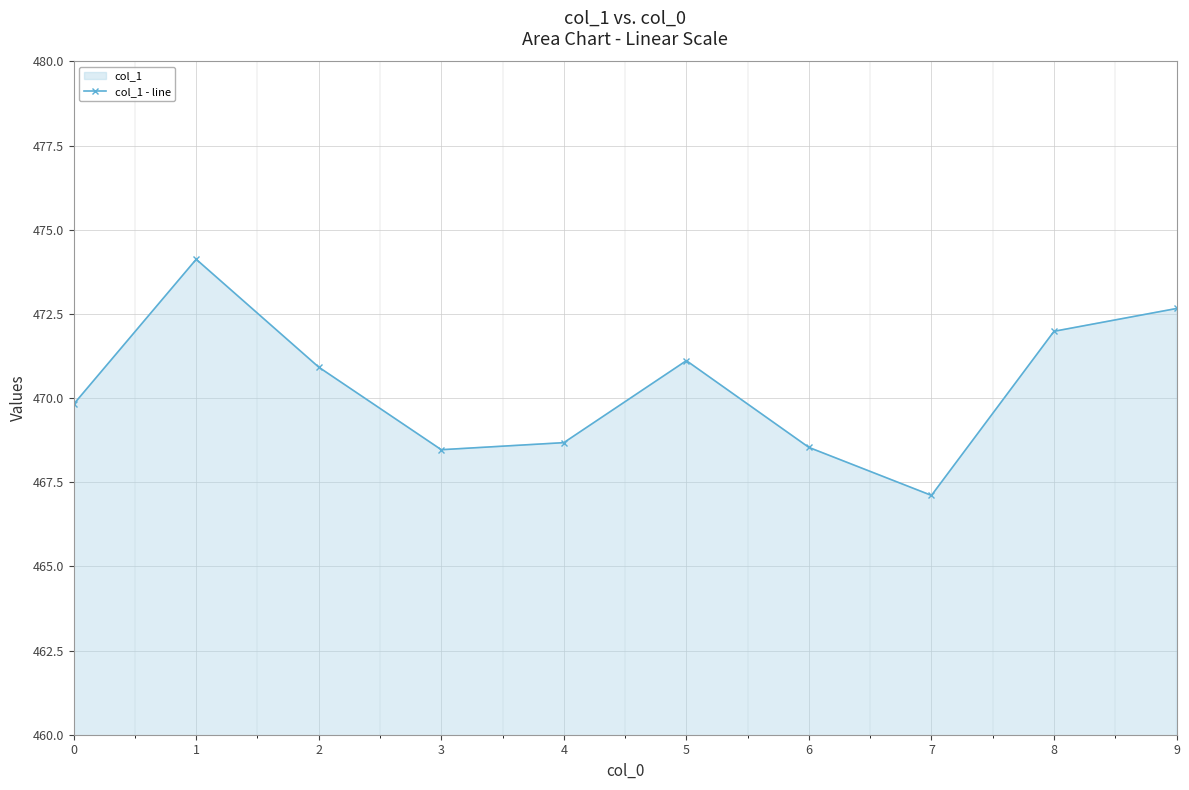

Is it true that the value at 1 is 823.8?

False